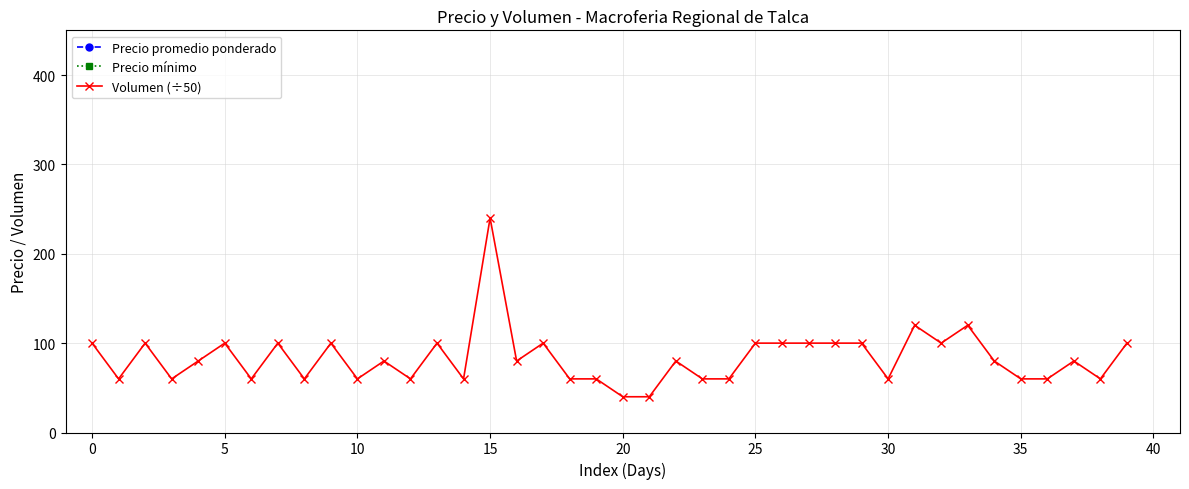

At which label does Volumen (÷50) first exceed 80?

0